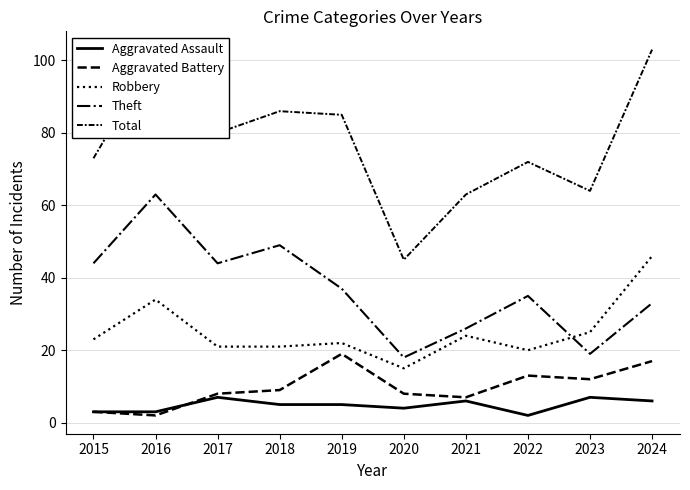

What is the difference between the Robbery values at 2016 and 2021?

10